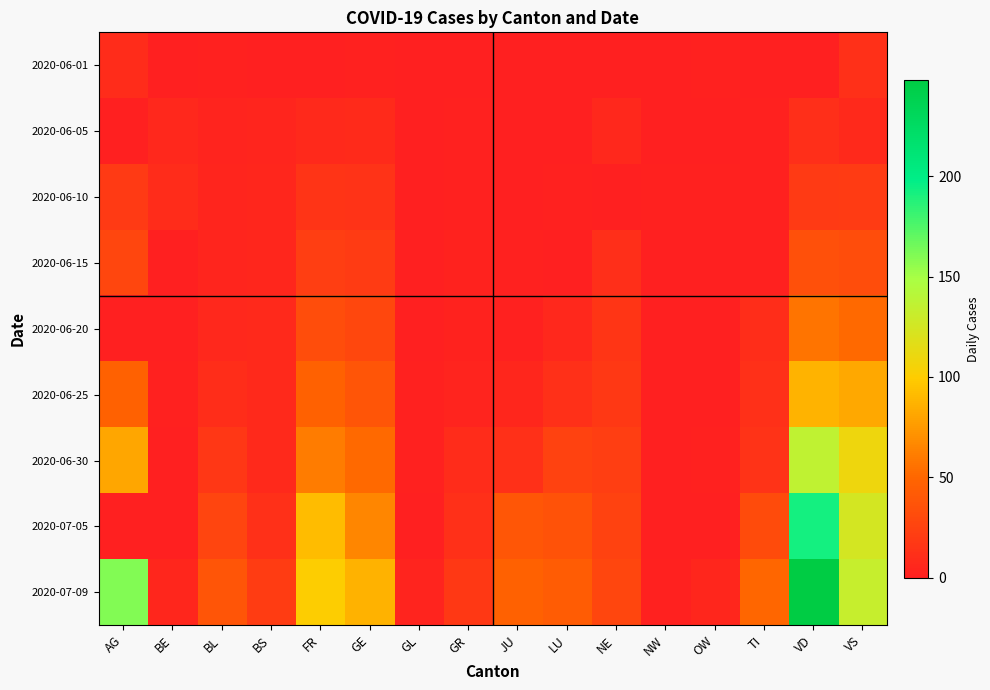

Reading left to right, list all the values displayed in this chart.

2020-06-01: AG=9	BE=0	BL=1	BS=0	FR=0	GE=1	GL=0	GR=0	JU=0	LU=0	NE=0	NW=0	OW=1	TI=0	VD=0	VS=12
2020-06-05: AG=0	BE=6	BL=3	BS=4	FR=7	GE=8	GL=0	GR=1	JU=0	LU=0	NE=6	NW=0	OW=0	TI=1	VD=11	VS=7
2020-06-10: AG=19	BE=9	BL=4	BS=5	FR=15	GE=14	GL=0	GR=1	JU=0	LU=1	NE=0	NW=1	OW=1	TI=1	VD=19	VS=20
2020-06-15: AG=28	BE=0	BL=4	BS=5	FR=22	GE=20	GL=0	GR=2	JU=1	LU=0	NE=11	NW=0	OW=0	TI=1	VD=34	VS=32
2020-06-20: AG=0	BE=0	BL=6	BS=7	FR=32	GE=29	GL=0	GR=2	JU=1	LU=6	NE=16	NW=0	OW=0	TI=10	VD=57	VS=52
2020-06-25: AG=47	BE=1	BL=10	BS=7	FR=47	GE=38	GL=1	GR=3	JU=5	LU=12	NE=18	NW=0	OW=0	TI=12	VD=88	VS=82
2020-06-30: AG=81	BE=0	BL=17	BS=7	FR=61	GE=52	GL=1	GR=9	JU=12	LU=25	NE=22	NW=0	OW=1	TI=14	VD=136	VS=109
2020-07-05: AG=0	BE=0	BL=27	BS=12	FR=92	GE=65	GL=0	GR=12	JU=39	LU=36	NE=25	NW=0	OW=0	TI=31	VD=192	VS=124
2020-07-09: AG=160	BE=5	BL=38	BS=21	FR=100	GE=87	GL=3	GR=18	JU=47	LU=43	NE=28	NW=1	OW=5	TI=50	VD=248	VS=132